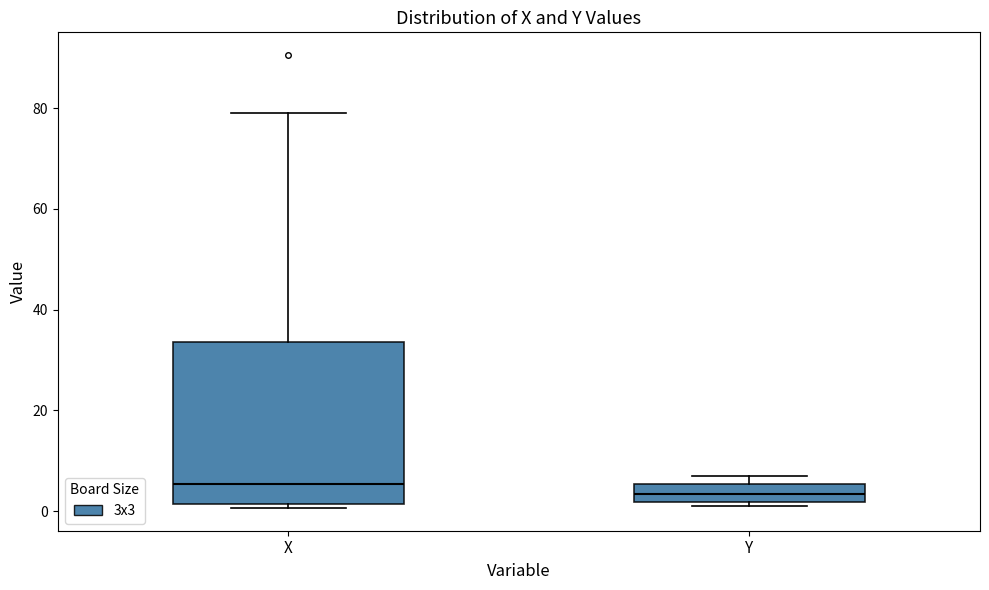

Reading left to right, read every box against the y-axis: the position of its median line, the range the box covers, and the ends of its whiskers. The values are not printed on the chart, so give them approximately, as read against the axis.

X: median 6, box 2 to 34, whiskers 0 to 78
Y: median 4, box 2 to 6, whiskers 0 to 8